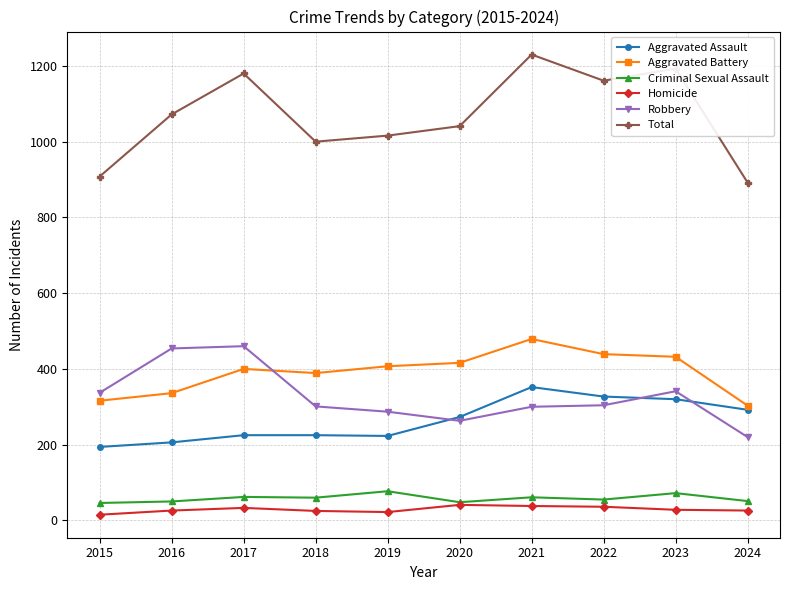

What is the maximum value for Criminal Sexual Assault?

77